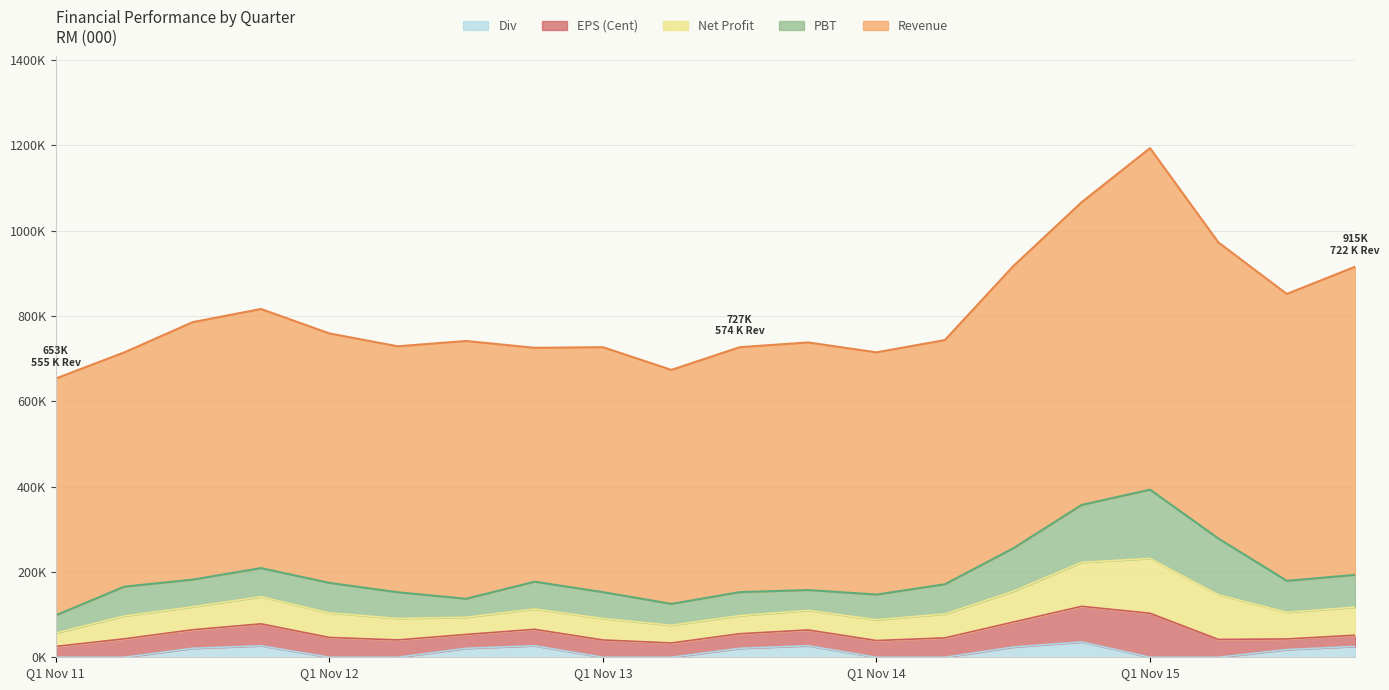

True or false: PBT and EPS intersect in this chart.

False